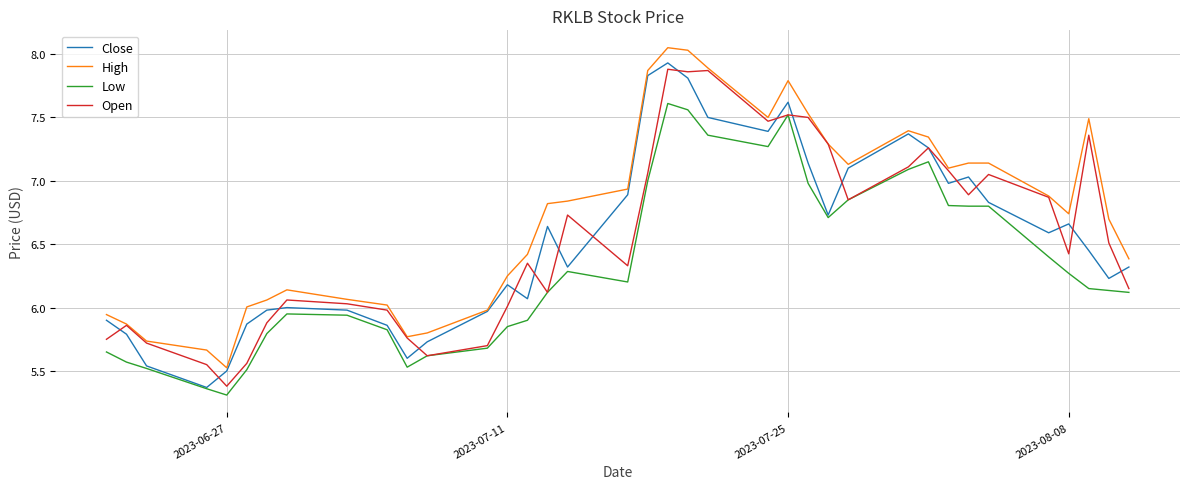

What is the minimum value shown in the chart?

5.3